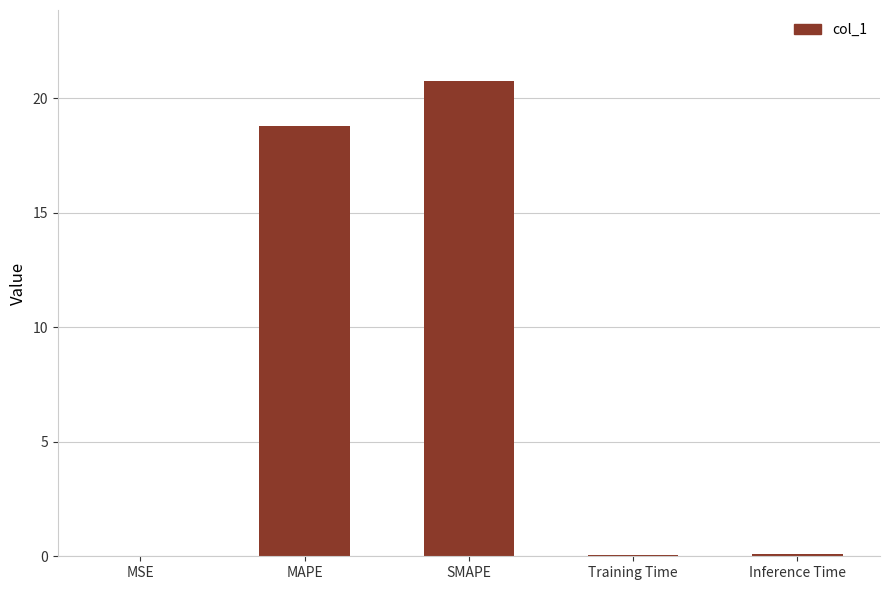

What is the change in value from MAPE to SMAPE?

+1.9